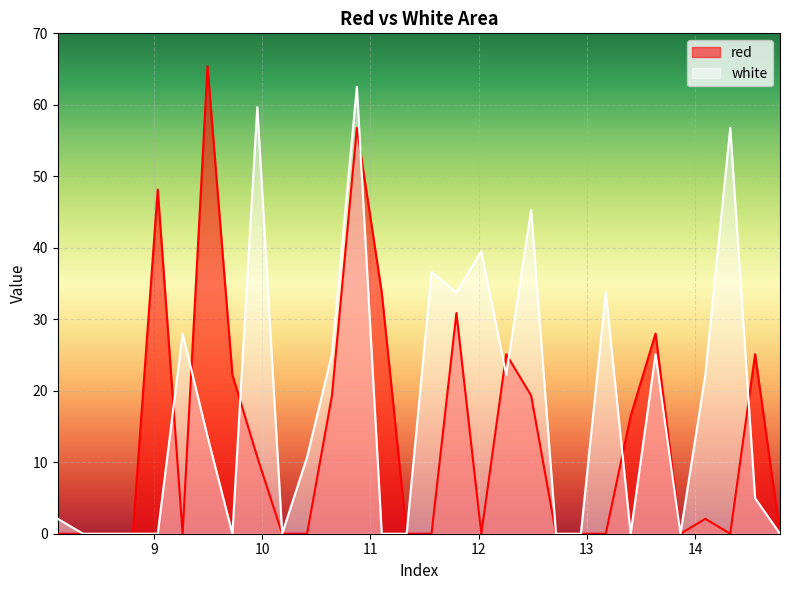

What is the average value of the white series?

17.4